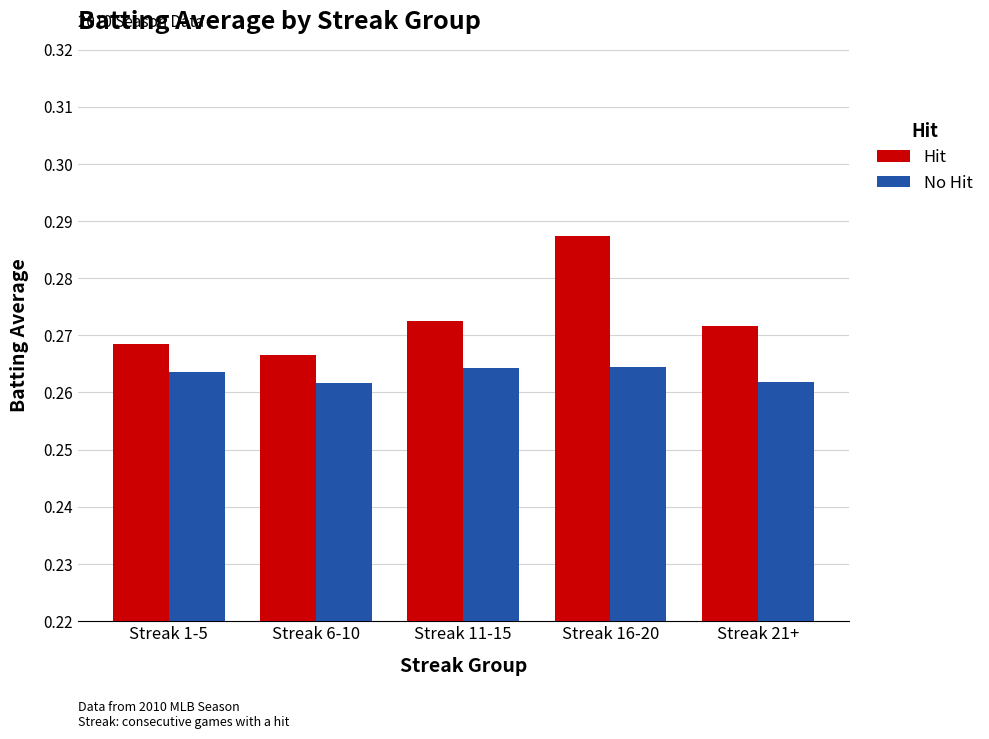

Is the value of Hit at Streak 21+ greater than the value of No Hit at Streak 21+?

Yes